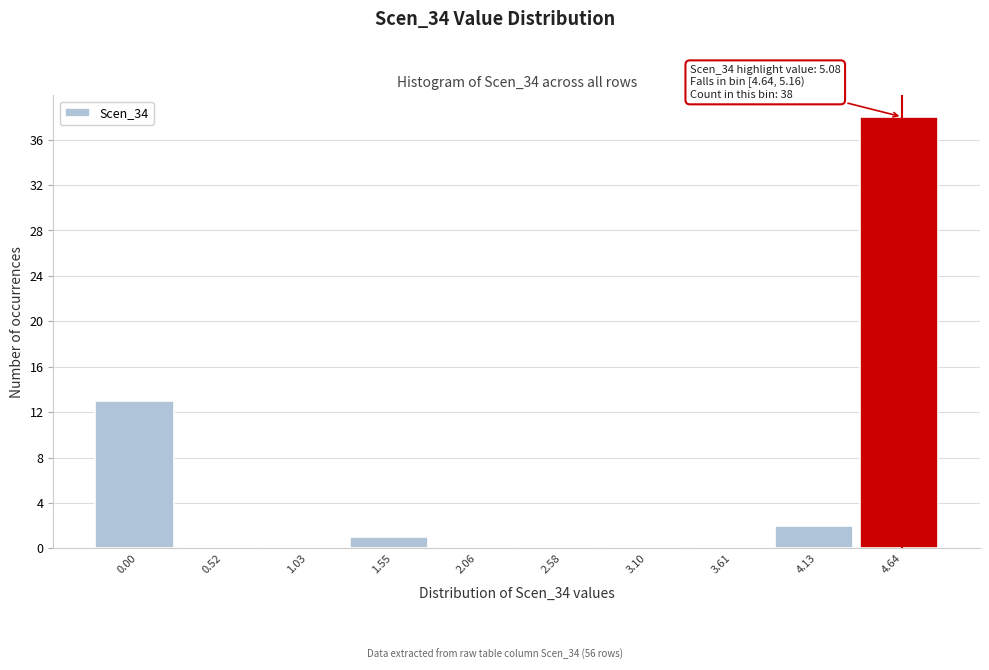

Reading right to left, list all the values displayed in this chart.

4.64=38	4.13=2	3.61=0	3.10=0	2.58=0	2.06=0	1.55=1	1.03=0	0.52=0	0.00=13